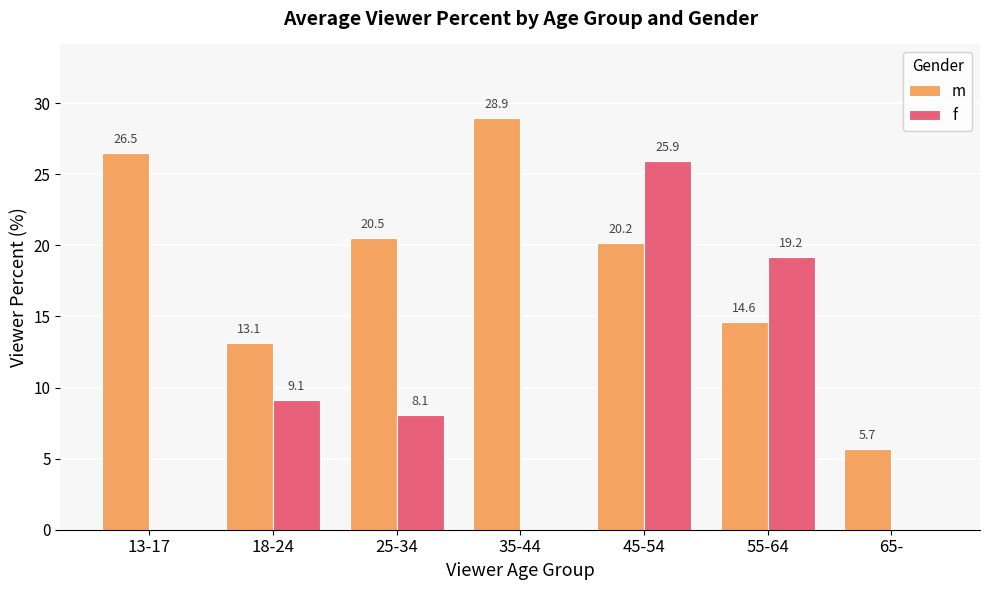

Is it true that m equals 28.9 at 35-44?

True